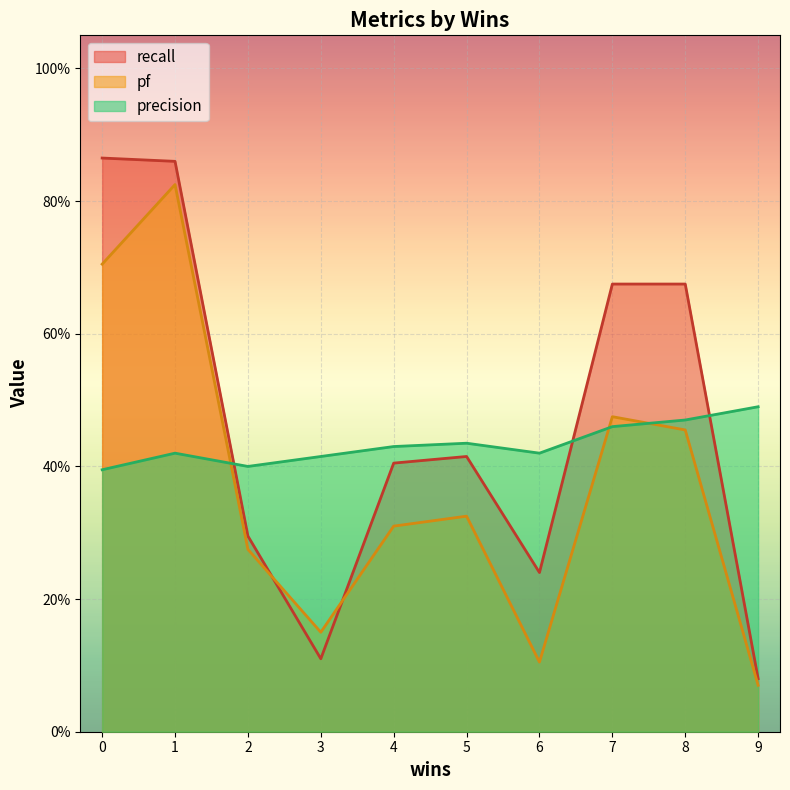

Between 2 and 4, which series saw the biggest shift?

recall